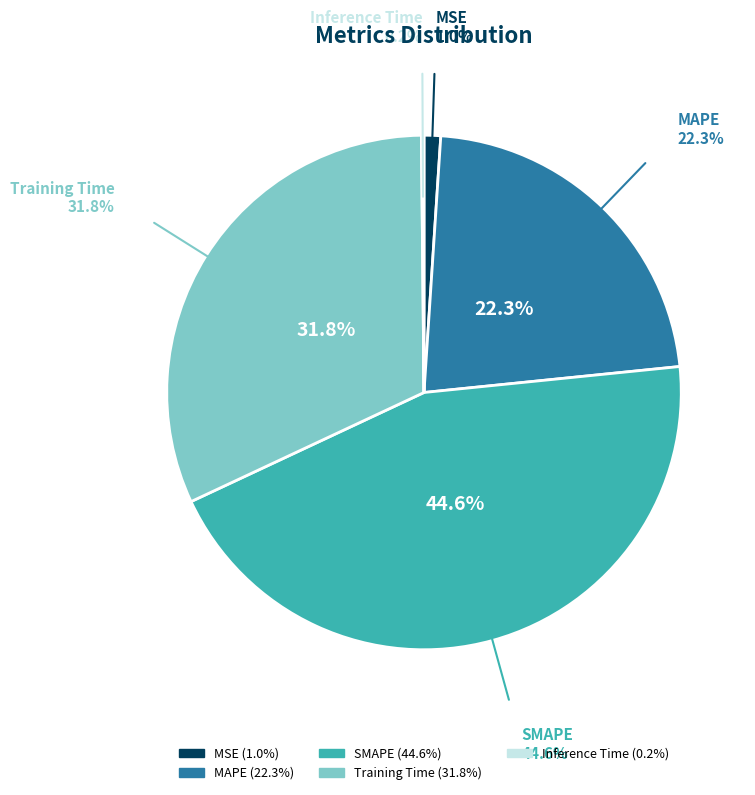

Is there a majority slice in this chart?

No